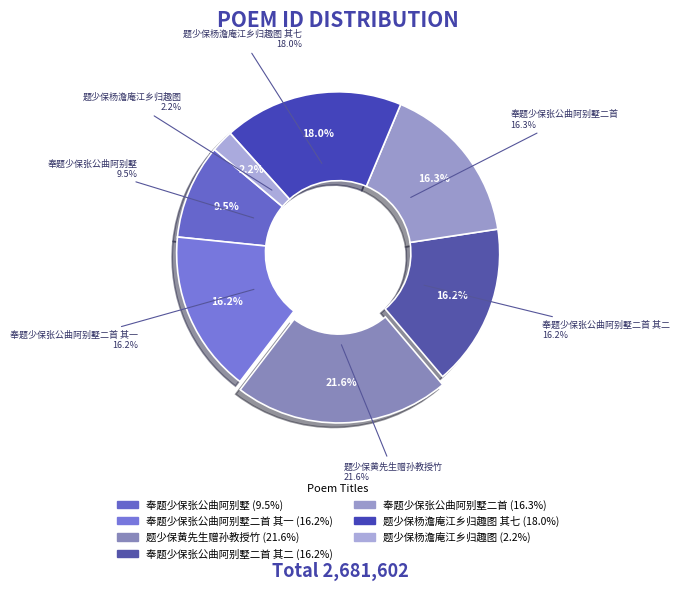

Which has a higher value, 奉题少保张公曲阿别墅二首 or 奉题少保张公曲阿别墅?

奉题少保张公曲阿别墅二首